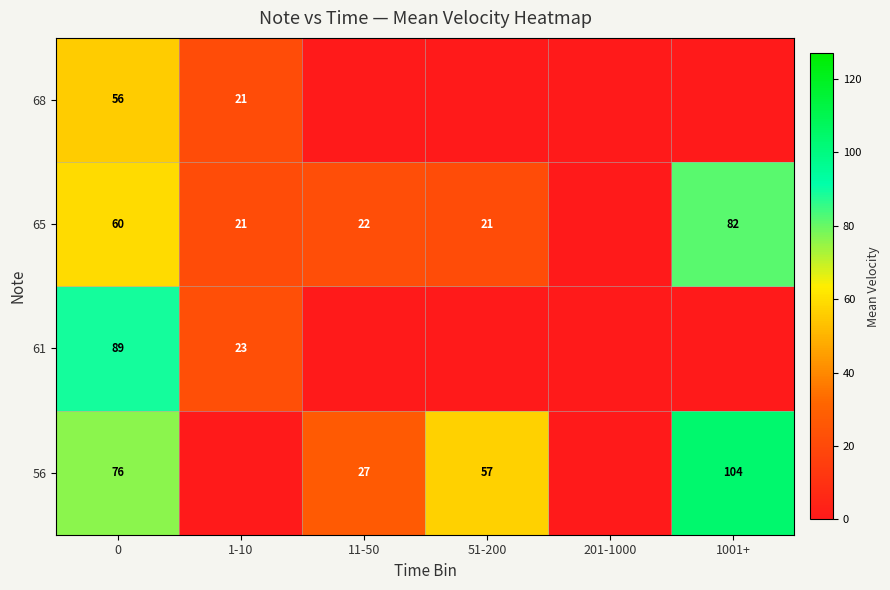

What is the difference between the highest and lowest values at 51-200?

57.0